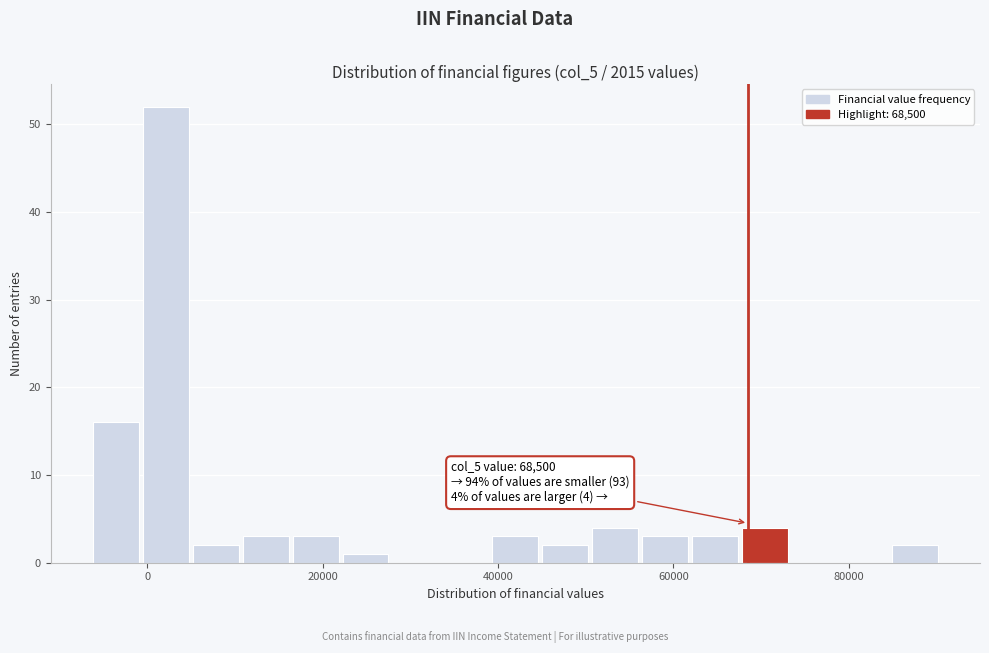

Around what value on the x-axis is the tallest bar? Give the approximate position of its centre, as read against the axis.

2000